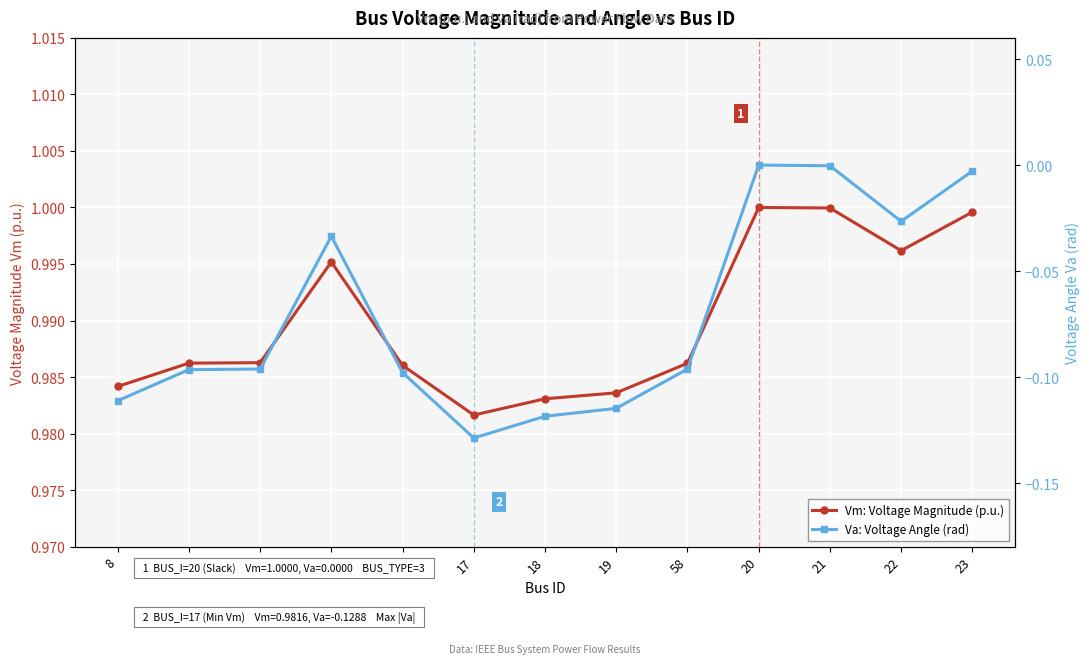

The Va: Voltage Angle (rad) series shows -0.0 at 19. True or false?

False